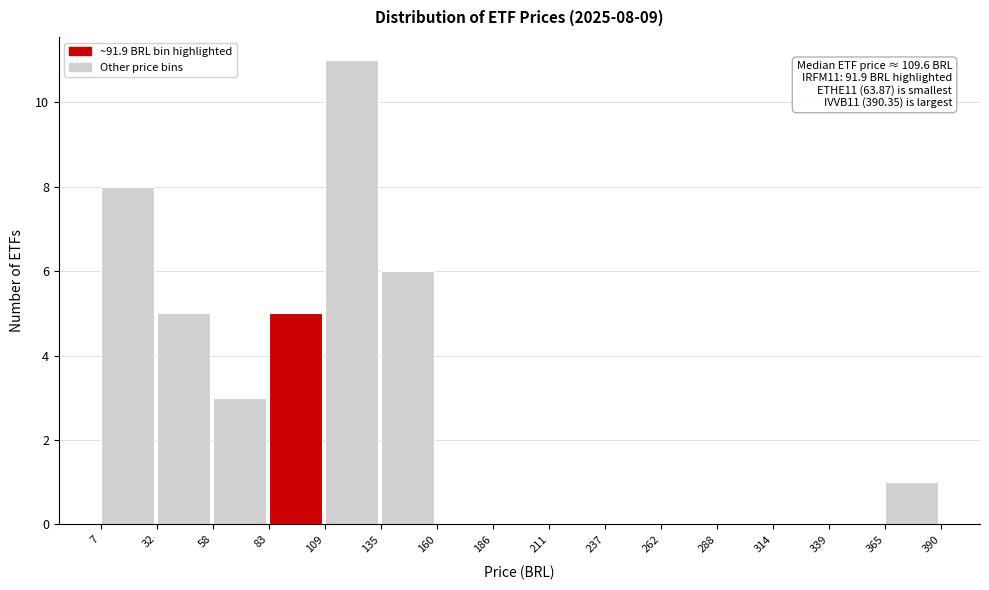

Over which range of the x-axis is the bar tallest?

109 to 135